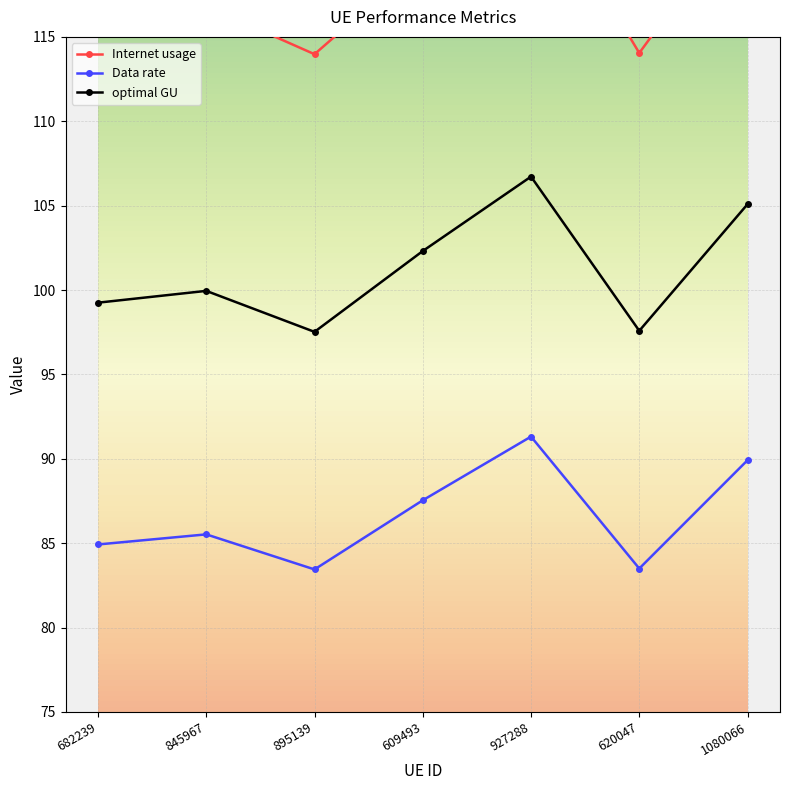

List the series in order of their overall mean, highest first.

Internet usage, optimal GU, Data rate